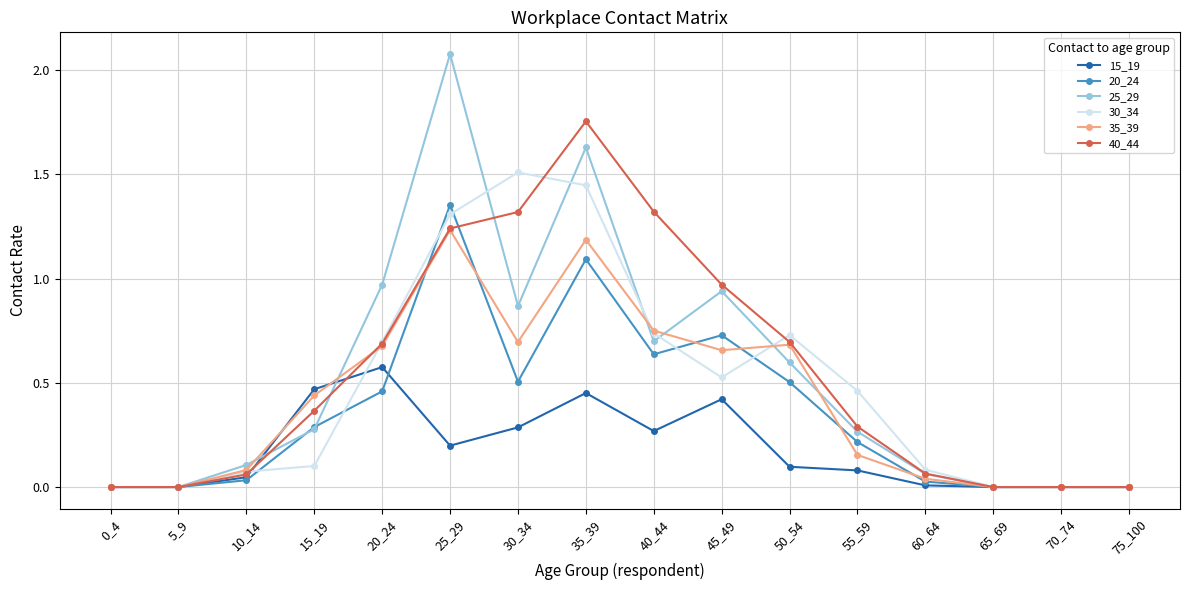

Which category has the highest value in the 15_19 series?

20_24